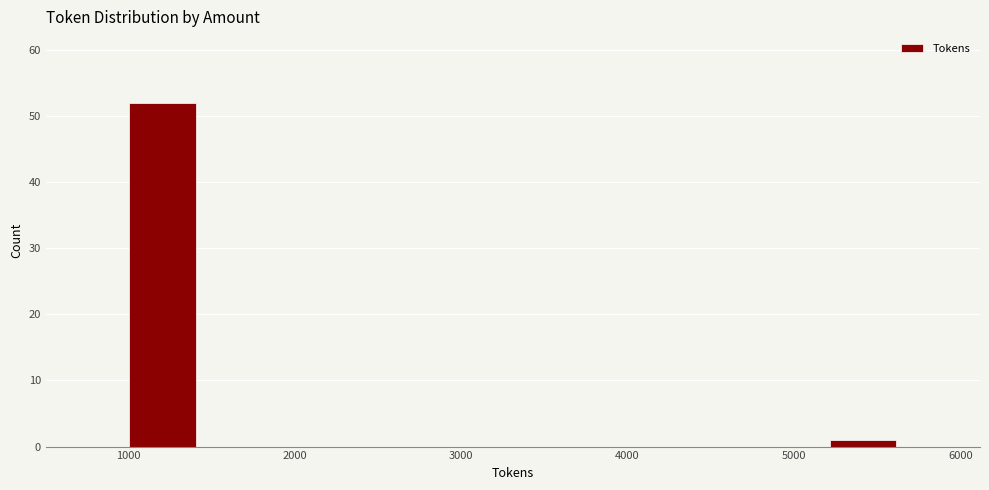

Which range on the x-axis has the tallest bar?

1000 to 1400